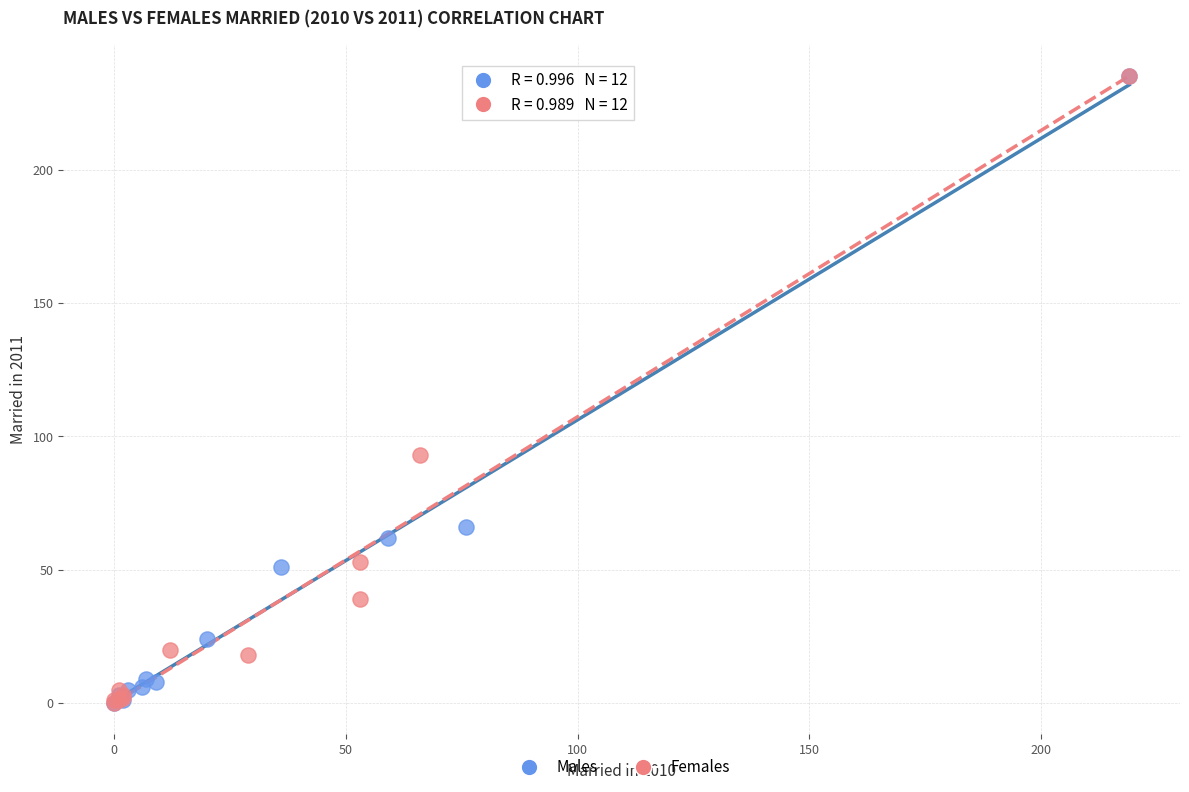

What are all the series names shown in the legend?

Males, Females